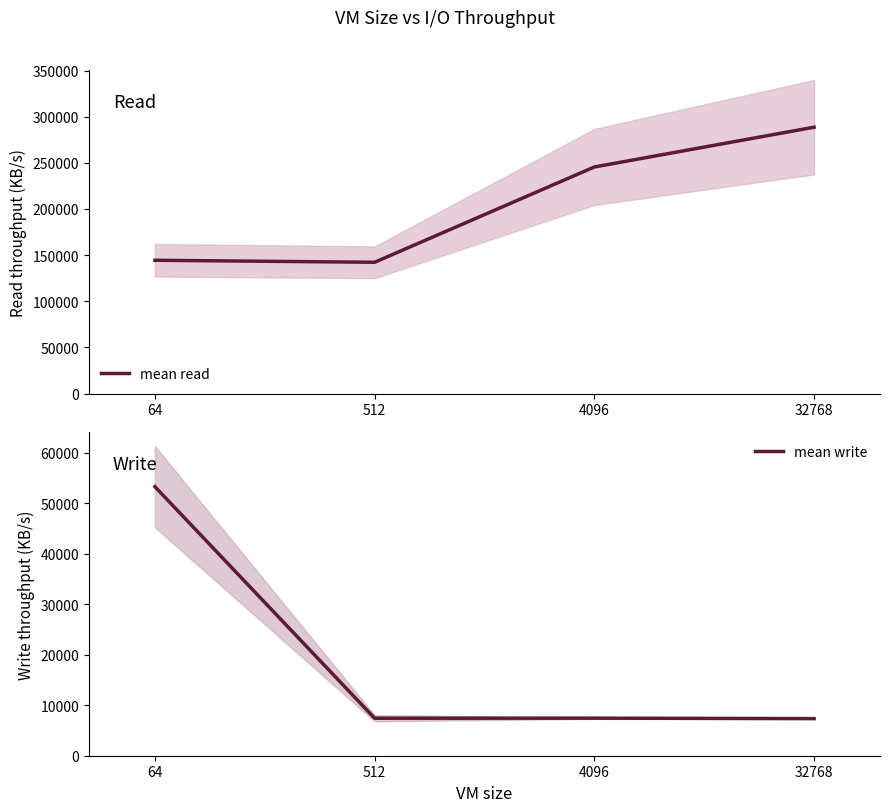

True or false: mean write and mean read cross at least once.

False